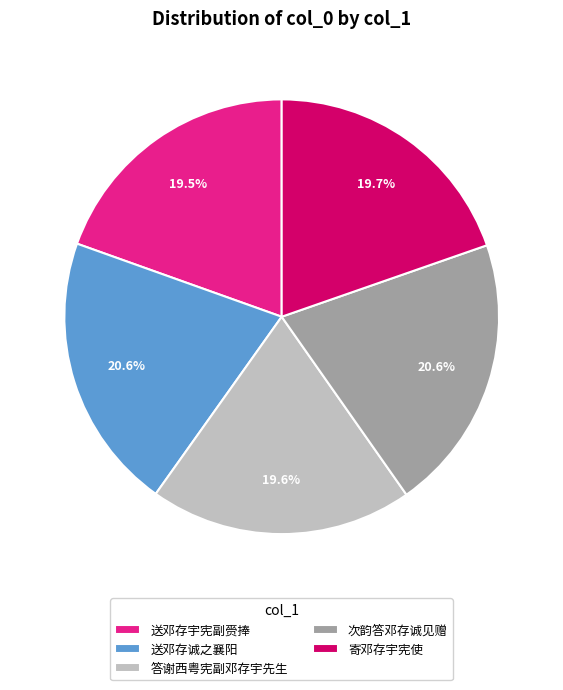

Which has a higher value, 寄邓存宇宪使 or 次韵答邓存诚见赠?

次韵答邓存诚见赠